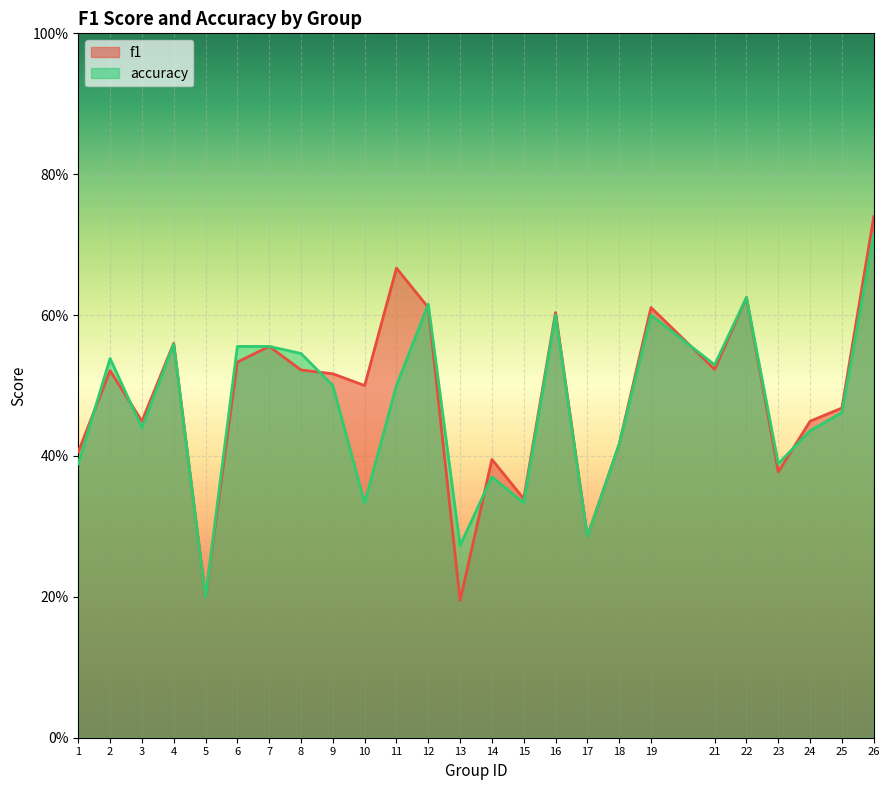

What is the difference between the maximum and minimum values in the accuracy series?

0.5